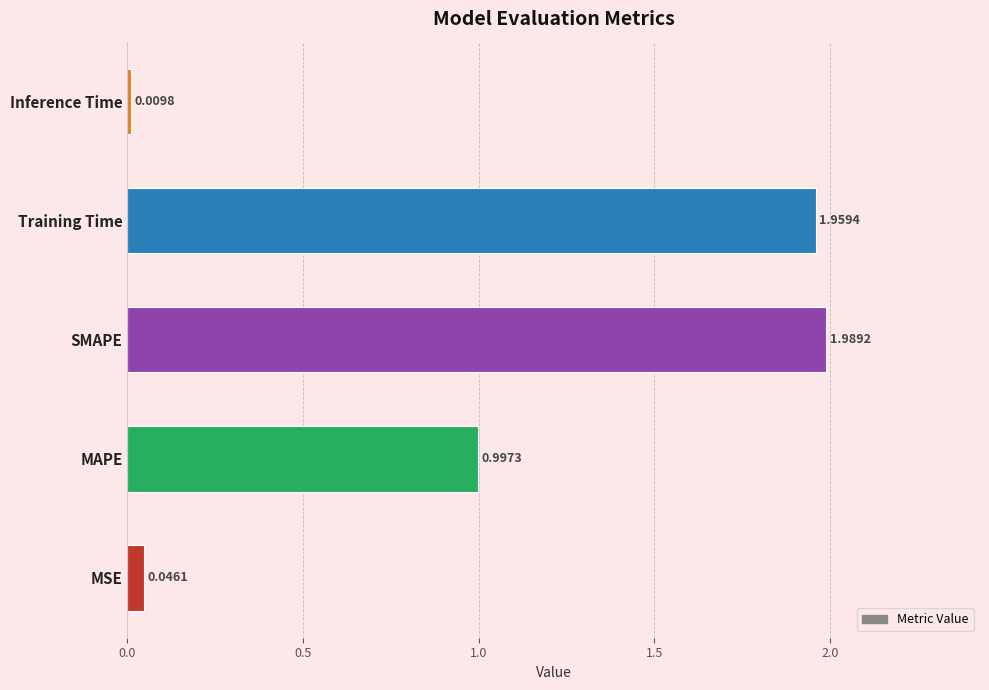

How many distinct data groups are displayed?

1